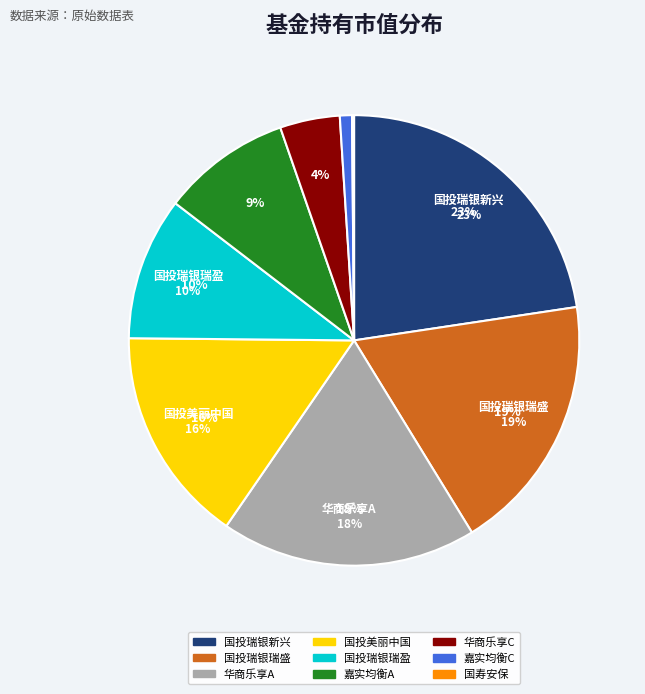

What portion of the pie excludes 国寿安保灵活优选混合?

99.9%